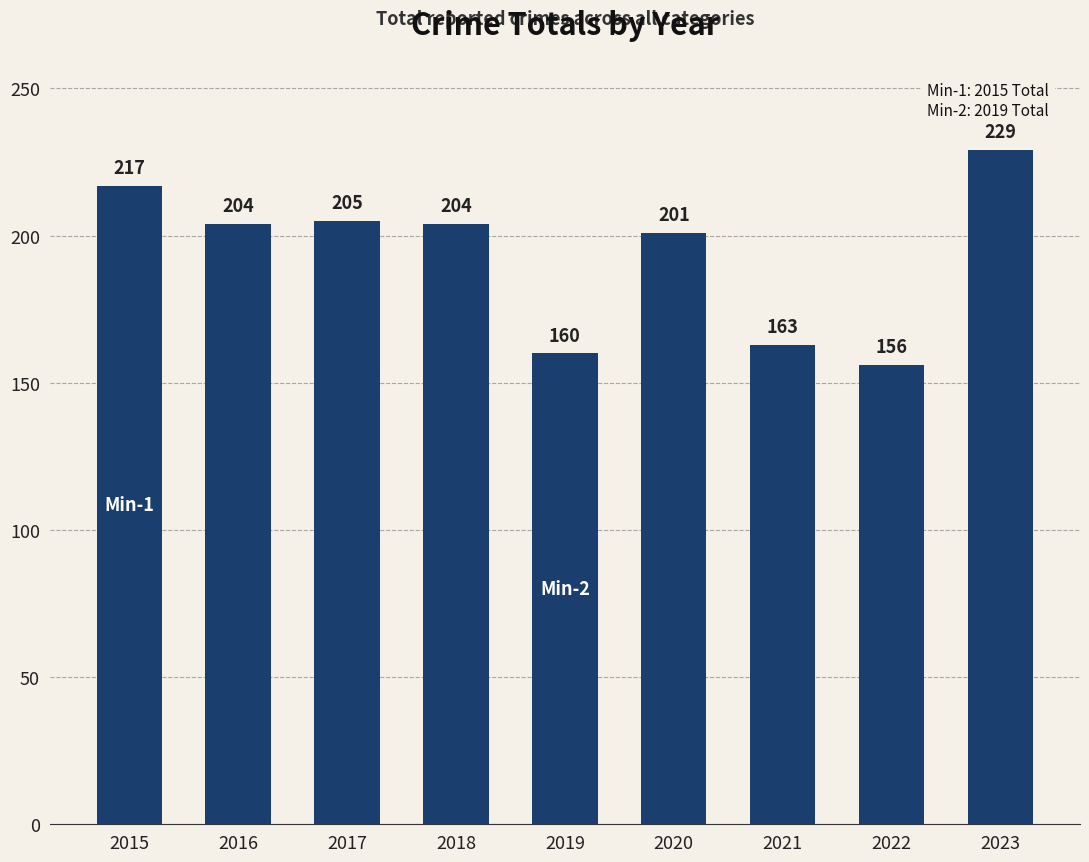

What is the difference between the values at 2020 and 2018?

3